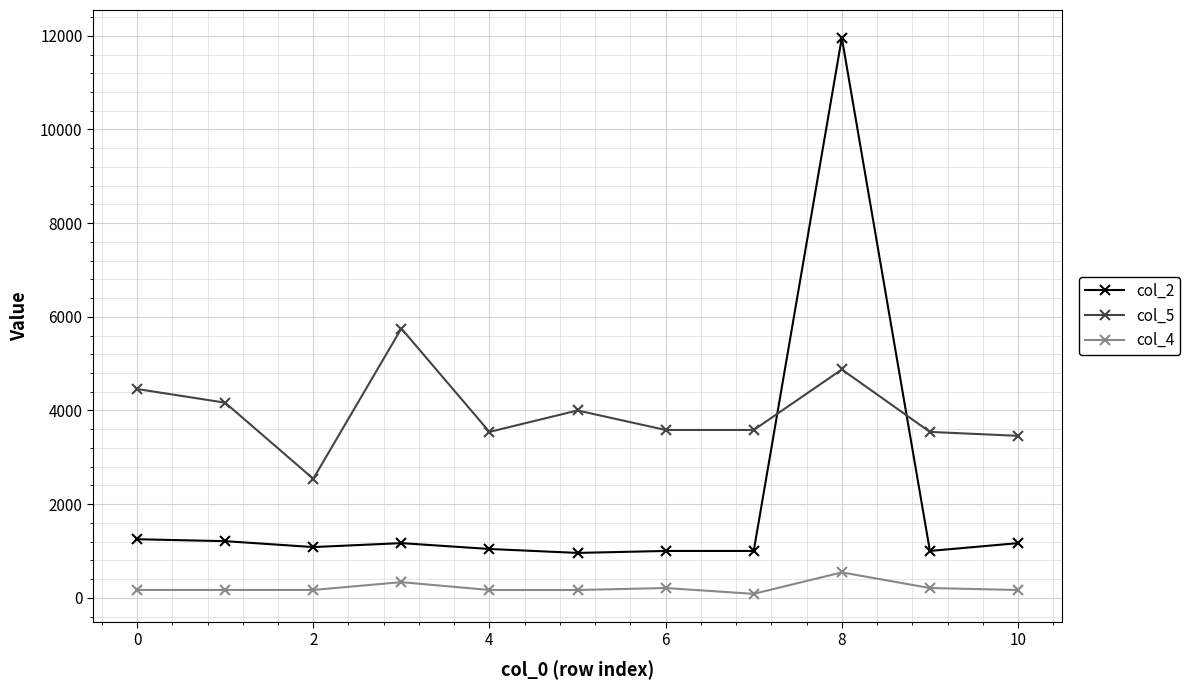

True or false: col_2 and col_4 intersect in this chart.

False